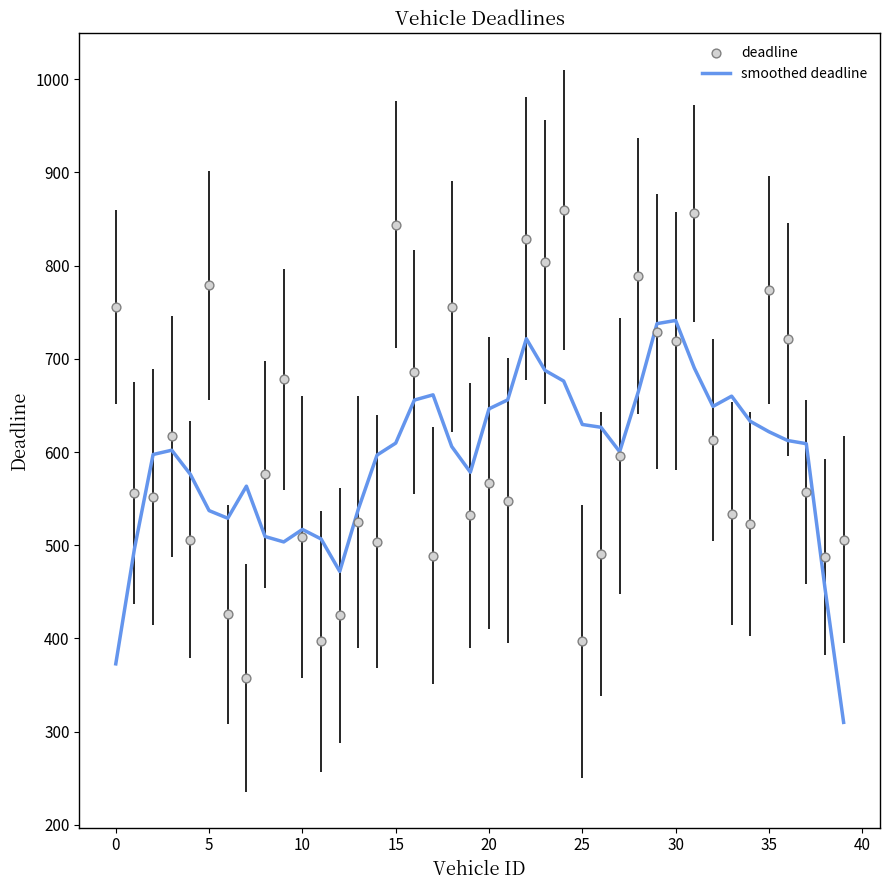

At how many categories does at least one series exceed 350?

40